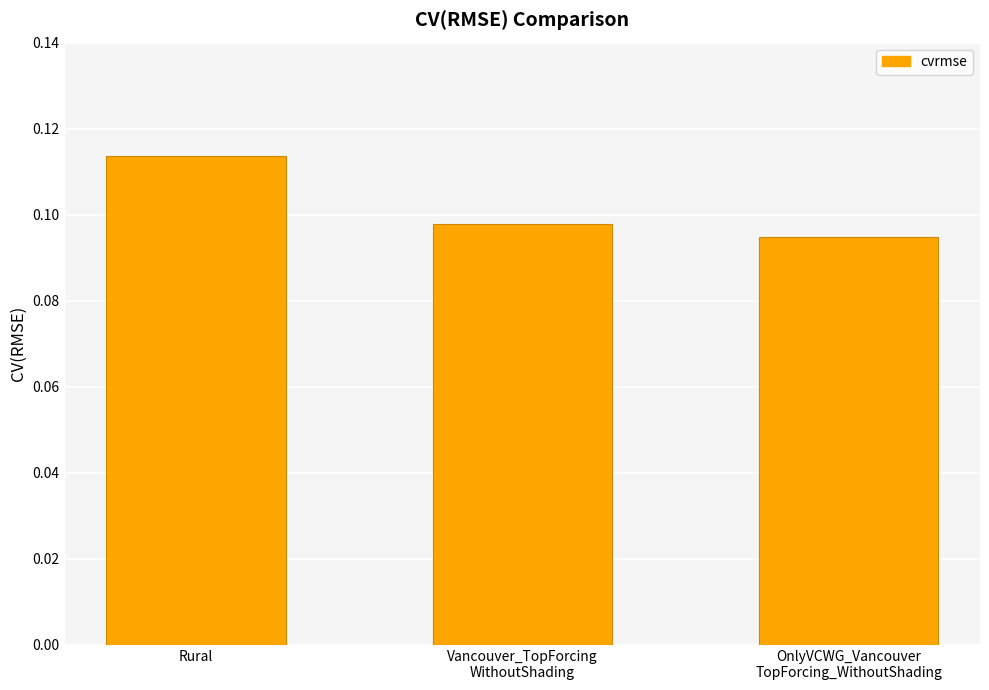

Which label corresponds to the largest value in the chart?

Rural